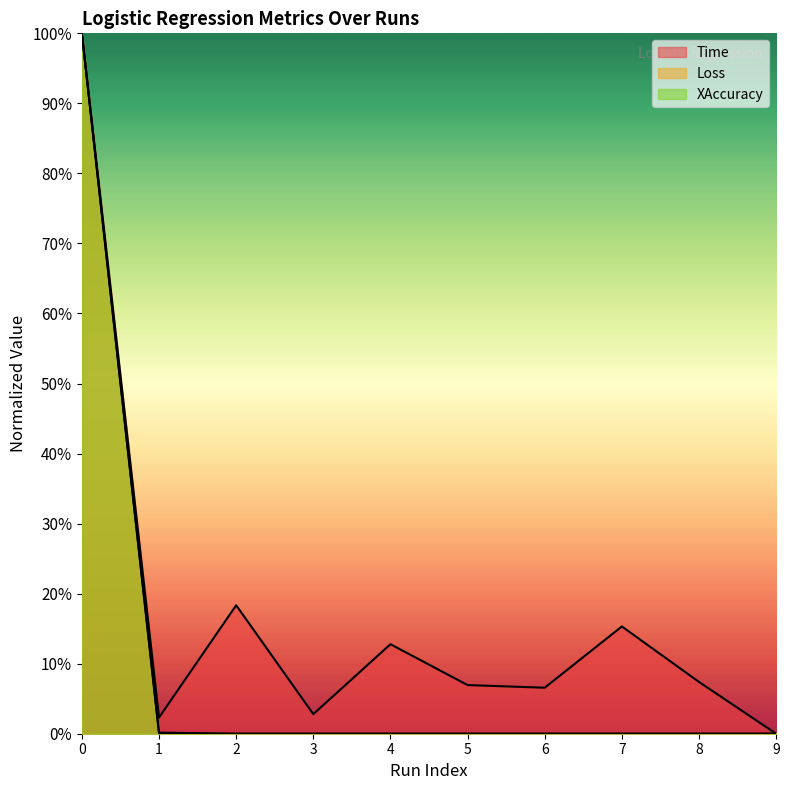

Which series has the widest spread of values?

Time